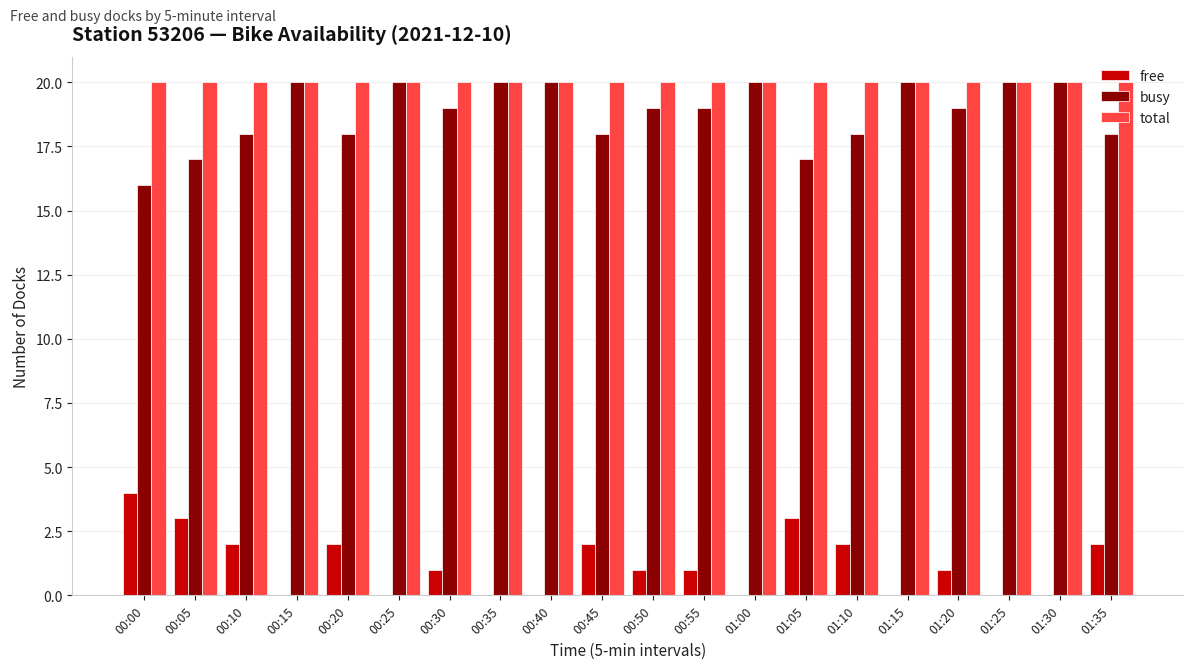

Count the number of categories in the chart.

20